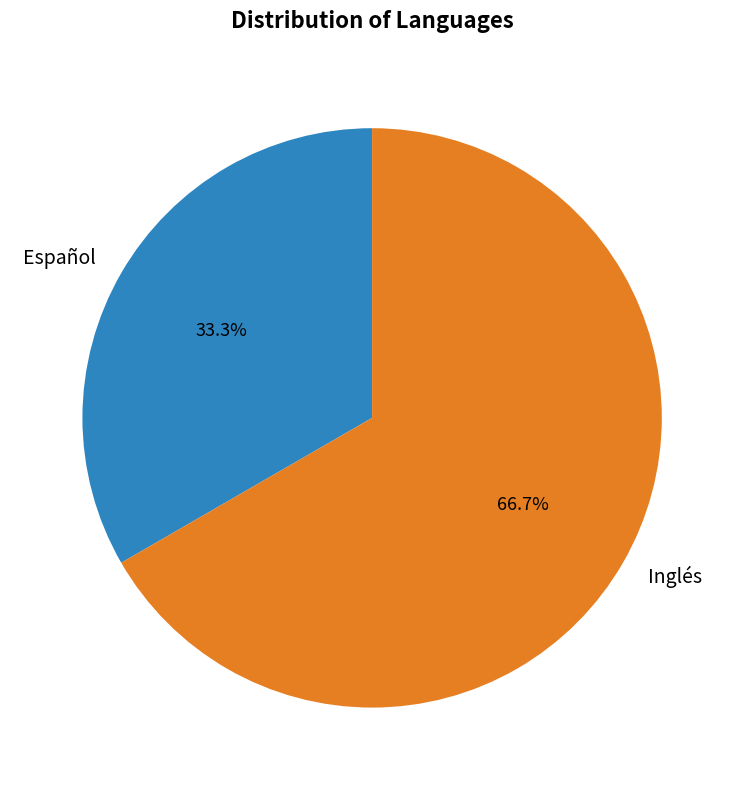

Which slice is the largest?

Inglés